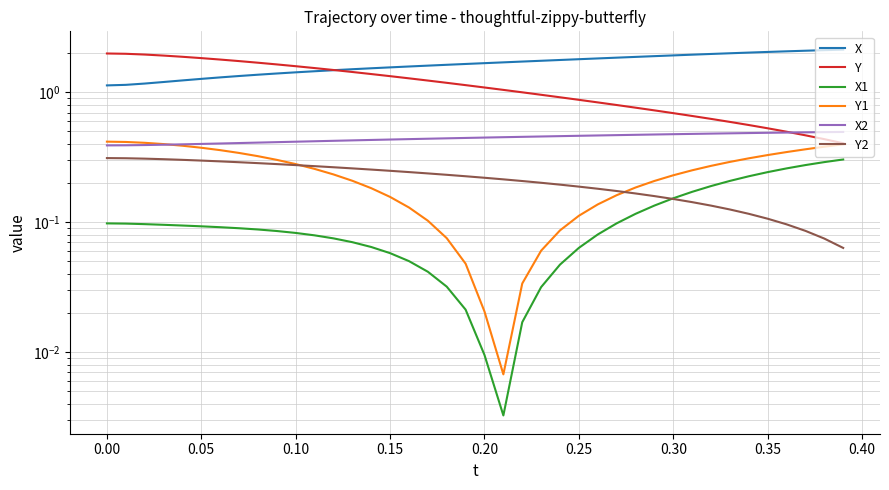

How many distinct data groups are displayed?

6